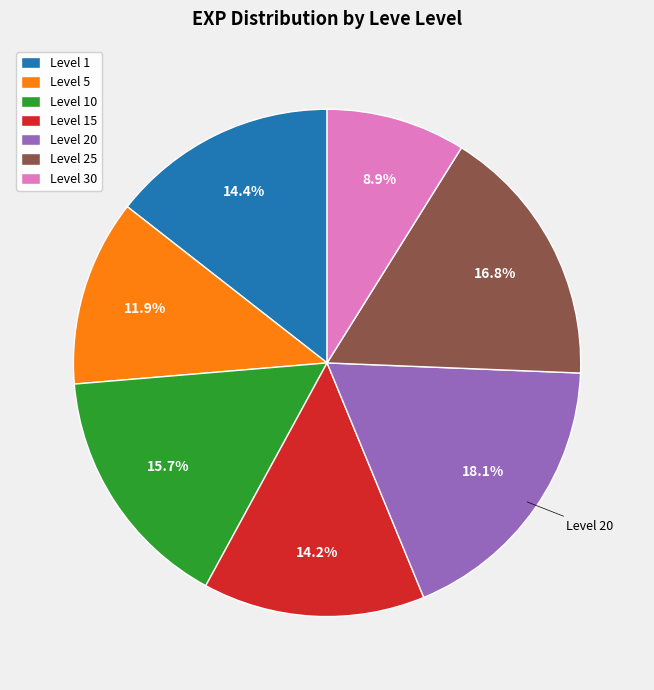

Is there a majority slice in this chart?

No